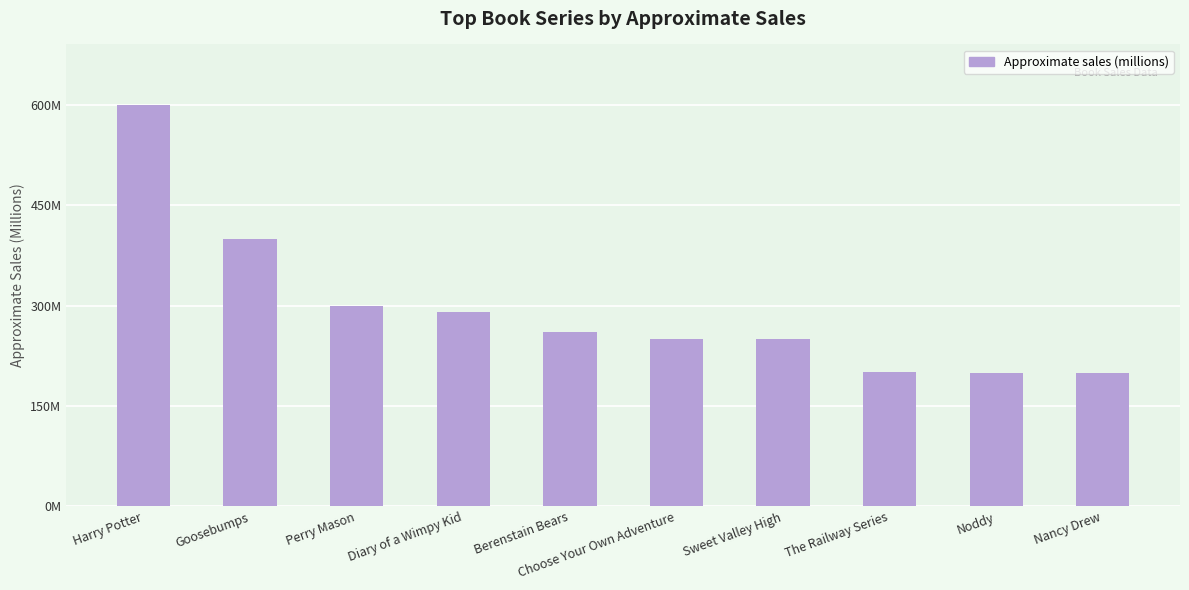

What position from the right is Berenstain Bears?

6